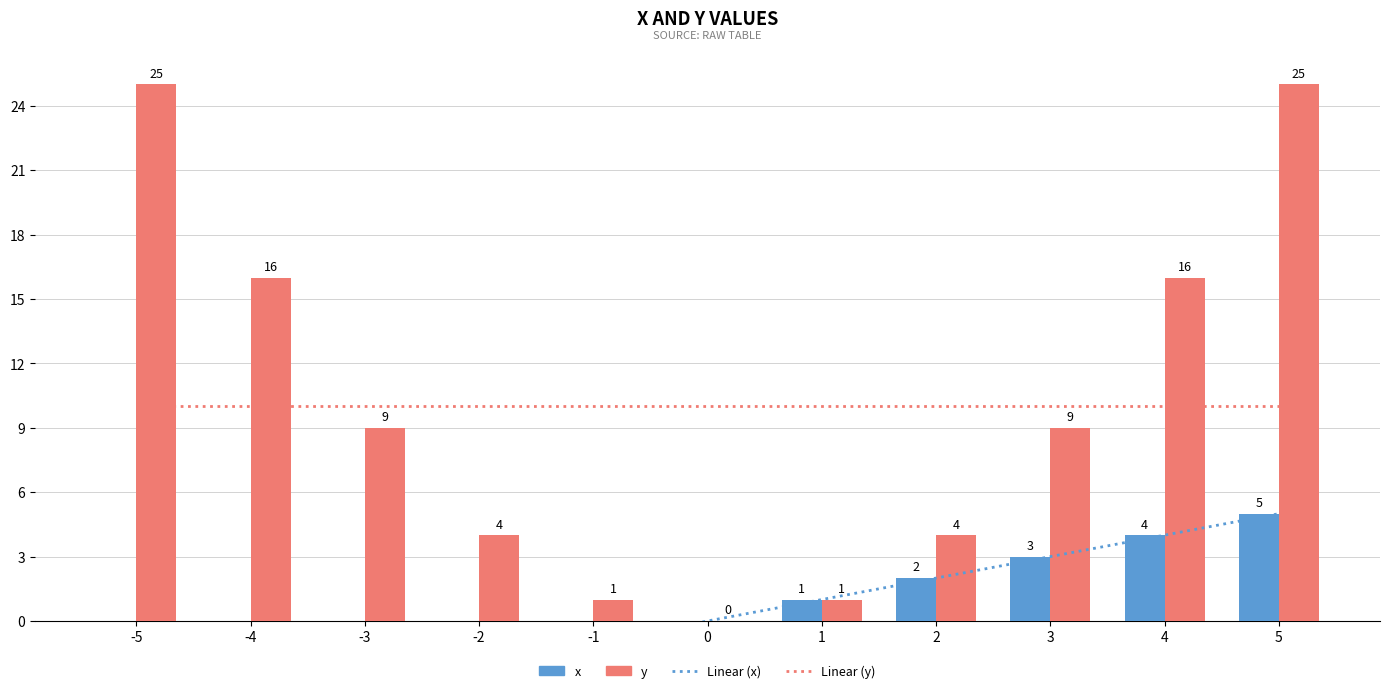

The Linear (y) series shows 6.3 at 4. True or false?

False